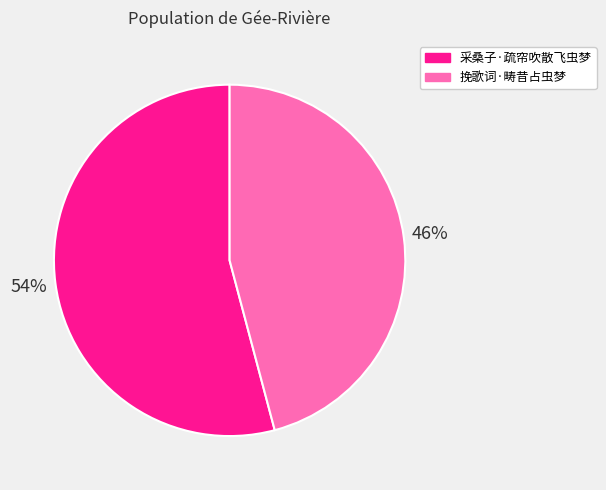

Which category accounts for the majority?

采桑子·疏帘吹散飞虫梦